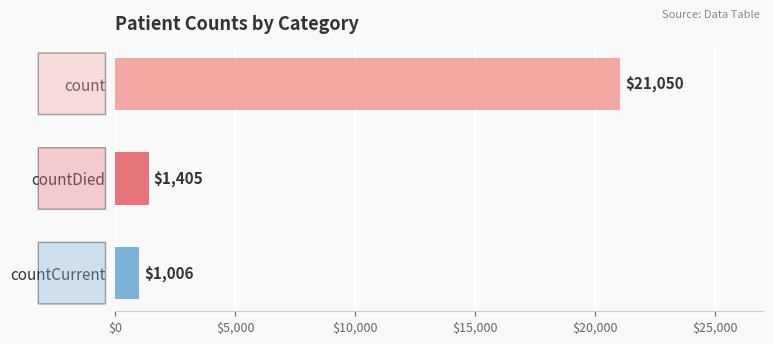

What is the difference between the second highest and minimum values?

399